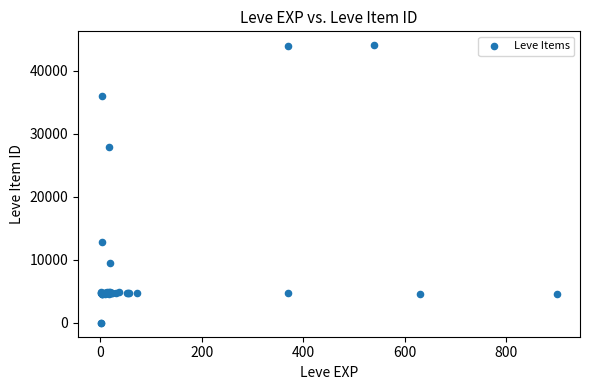

What Y value in the scatter plot is closest to 22048?

27884